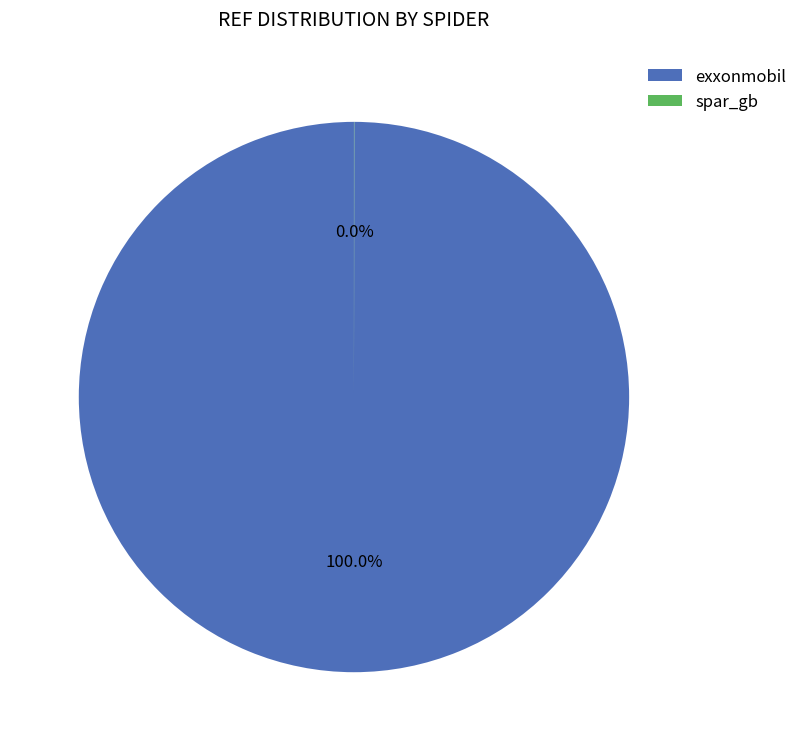

Which category has the biggest portion of the pie?

exxonmobil